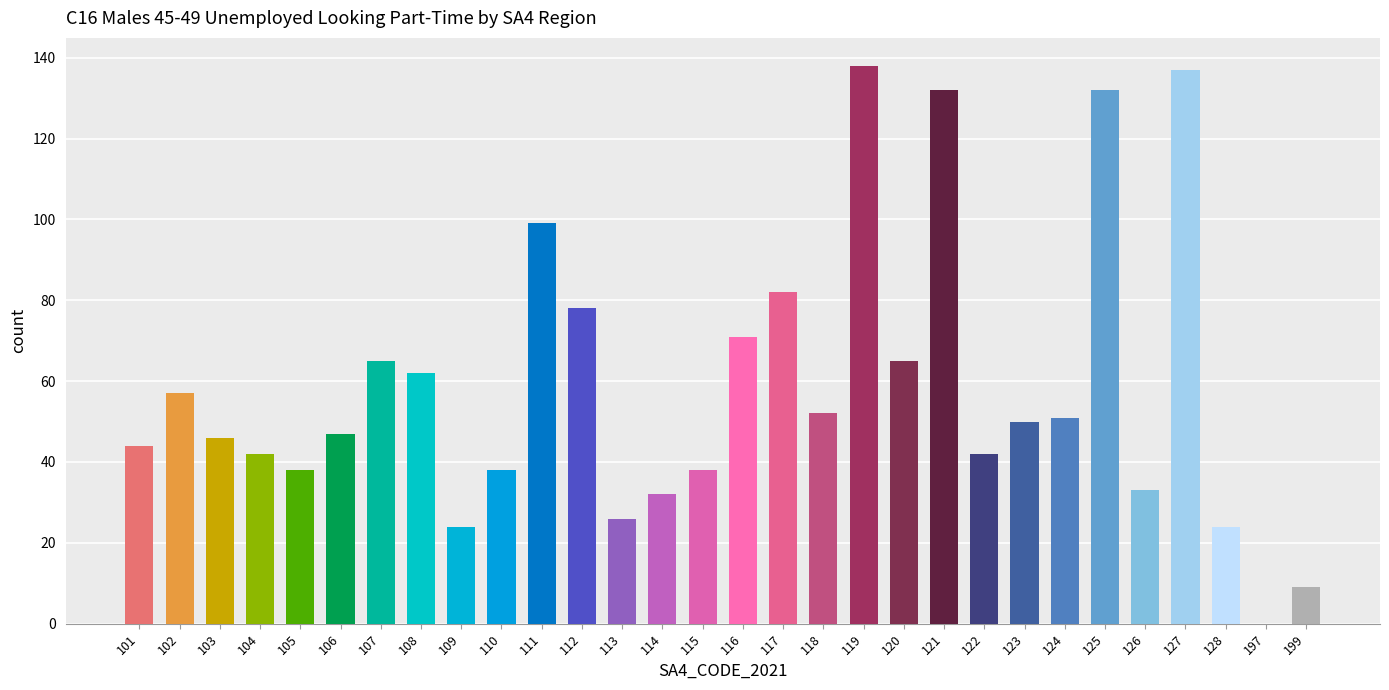

The chart shows a value of 62 at 108. True or false?

True